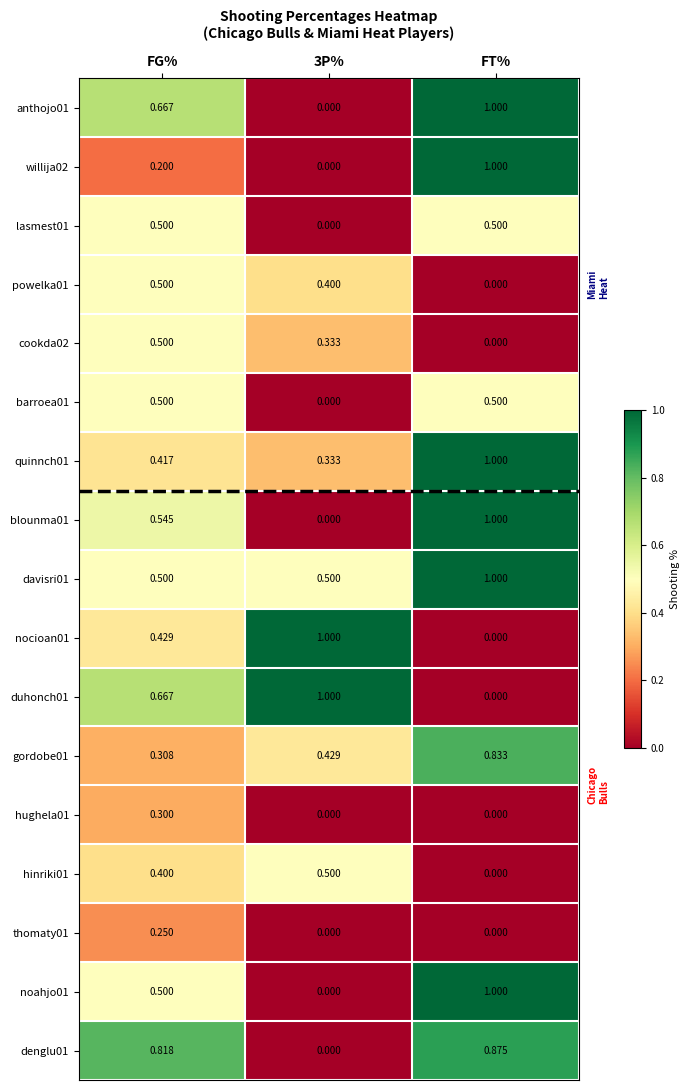

At which category is the sum across all series the highest?

FT%